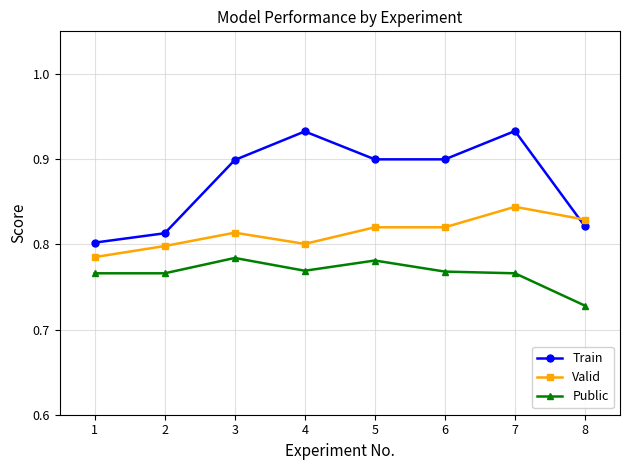

What is the sum of all Train values?

7.0